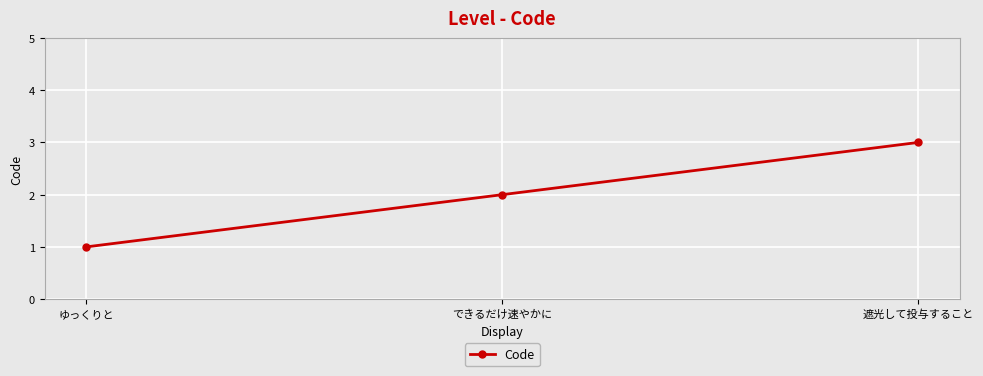

True or false: the data shows 2 at ゆっくりと.

False